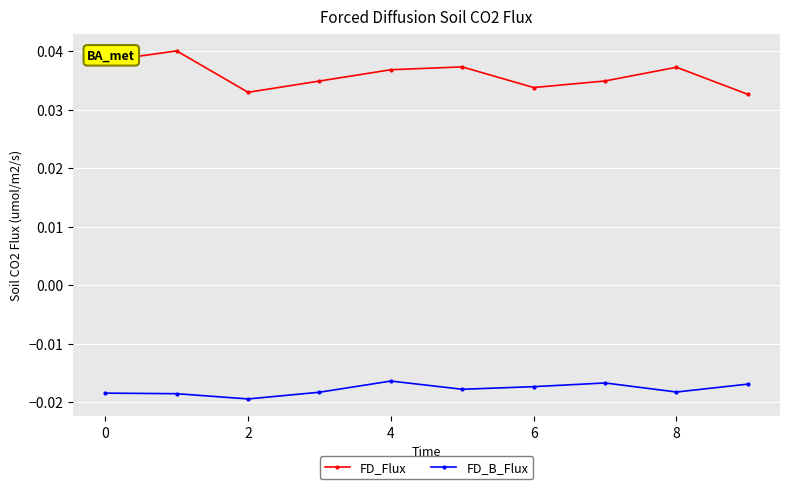

Which series has the largest range (max minus min)?

FD_Flux